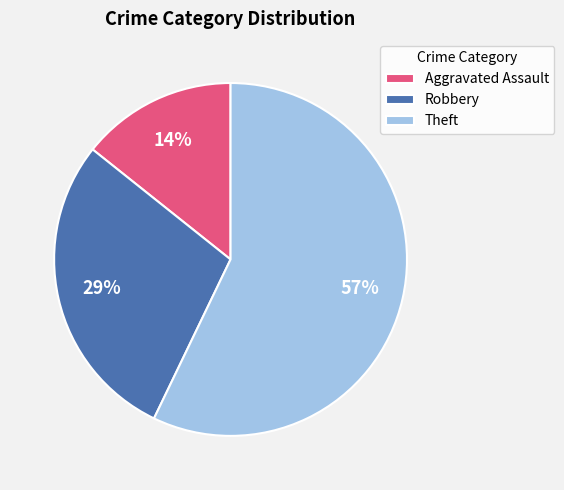

Which has a higher value, Theft or Robbery?

Theft